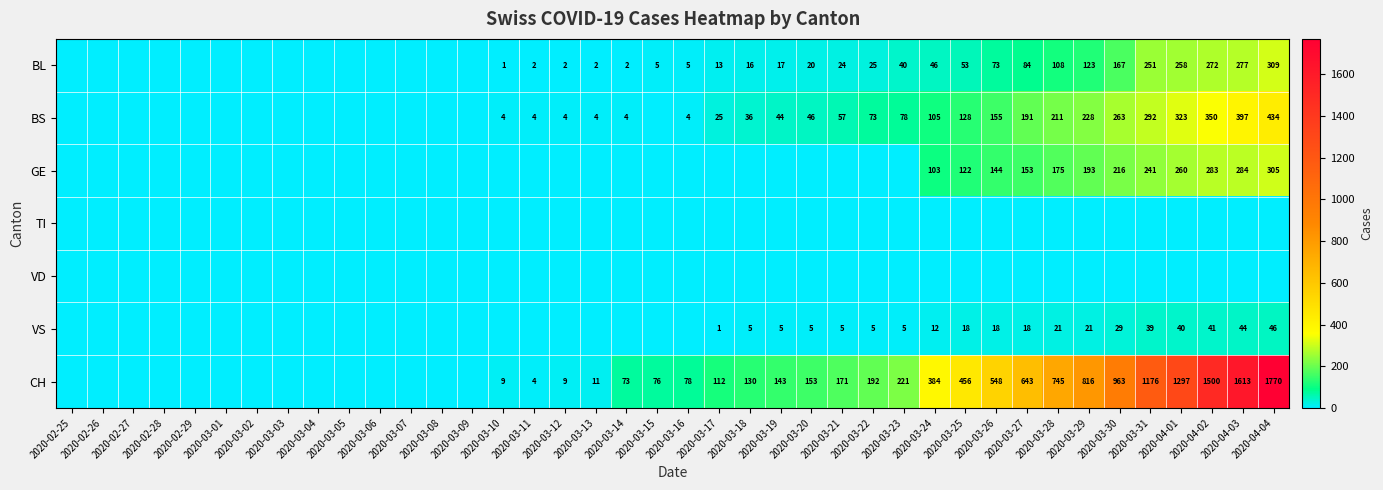

What is the difference between the VS values at 2020-03-25 and 2020-04-03?

26